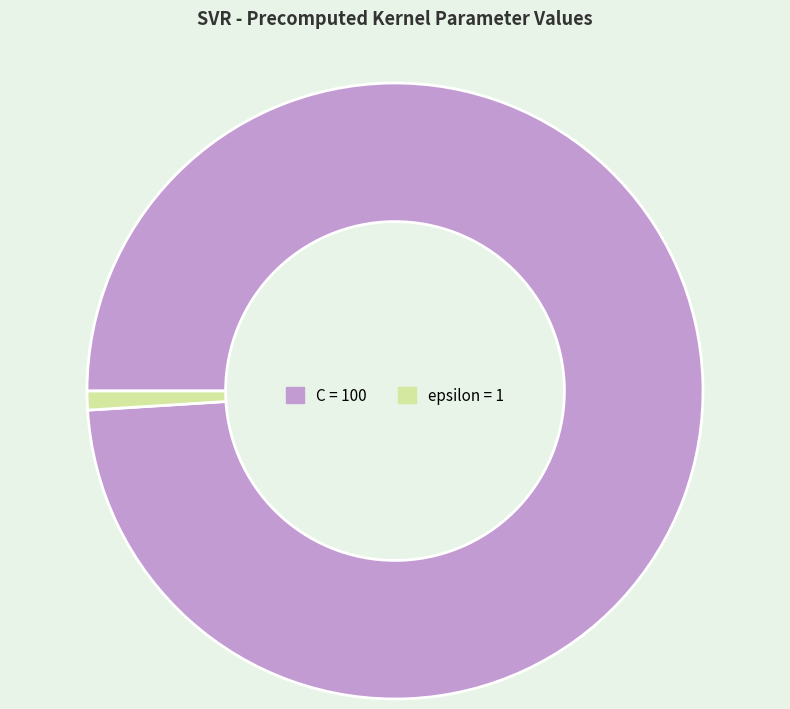

What is the ratio of the value at C to the value at epsilon?

100.0